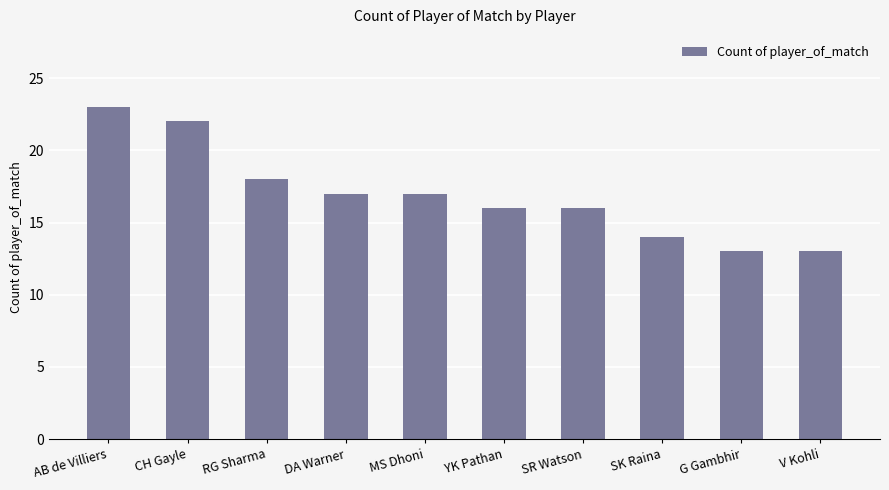

What is the label of the 3rd bar from the right?

SK Raina